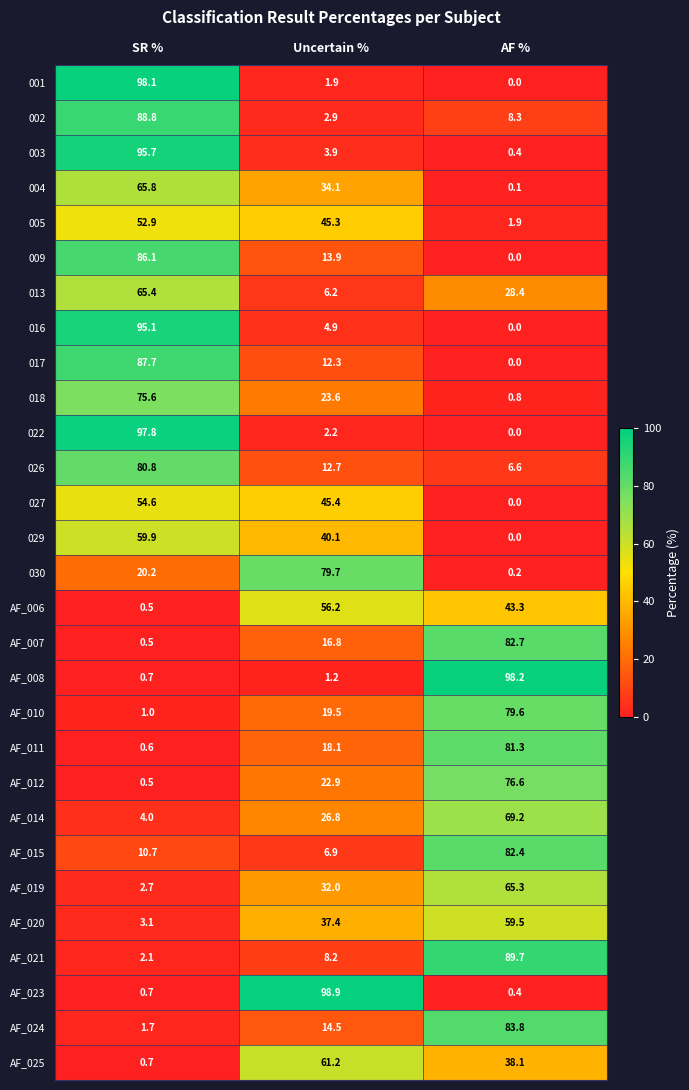

At how many categories does at least one series exceed 51?

3